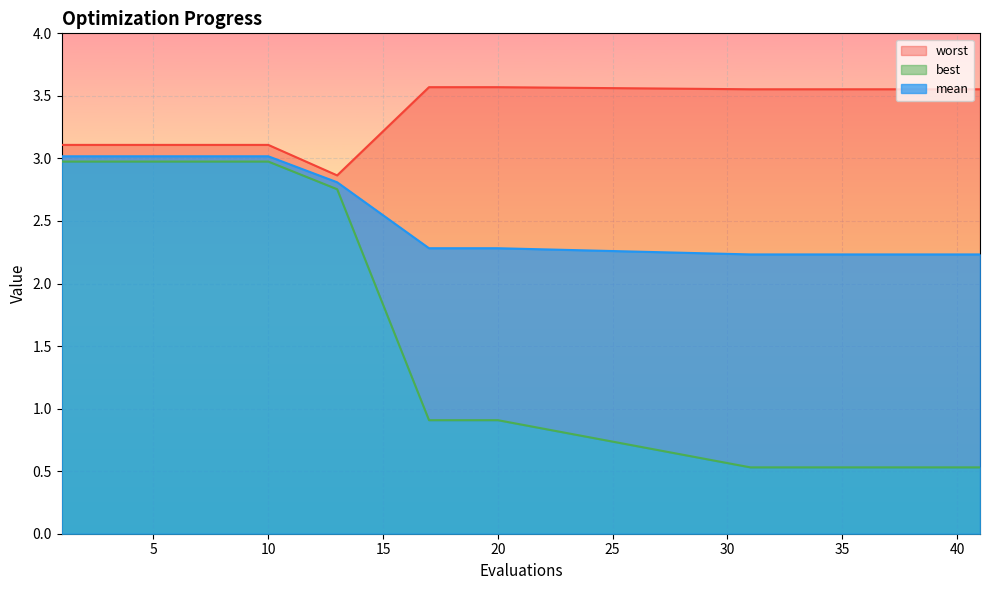

Which series has the largest total across all categories?

worst